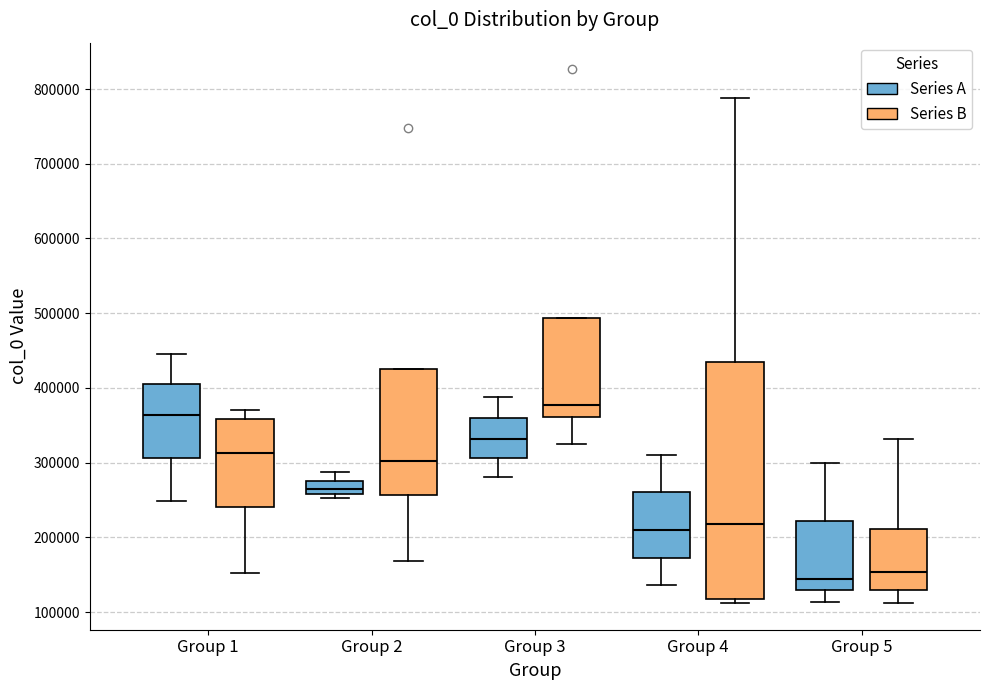

Reading left to right, transcribe this box plot: for each box, give where its median line is, the range the box spans, and where its two whiskers end, as read against the y-axis. The values are not printed on the chart, so give them approximately, as read against the axis.

Group 1 (Series A): median 360000, box 310000 to 400000, whiskers 250000 to 450000
Group 1 (Series B): median 310000, box 240000 to 360000, whiskers 150000 to 370000
Group 2 (Series A): median 260000 (just above the box's lower edge), box 260000 to 280000, whiskers 250000 to 290000
Group 2 (Series B): median 300000, box 260000 to 430000, whiskers 170000 to 430000
Group 3 (Series A): median 330000, box 310000 to 360000, whiskers 280000 to 390000
Group 3 (Series B): median 380000, box 360000 to 490000, whiskers 330000 to 490000
Group 4 (Series A): median 210000, box 170000 to 260000, whiskers 140000 to 310000
Group 4 (Series B): median 220000, box 120000 to 430000, whiskers 110000 to 790000
Group 5 (Series A): median 140000, box 130000 to 220000, whiskers 110000 to 300000
Group 5 (Series B): median 150000, box 130000 to 210000, whiskers 110000 to 330000